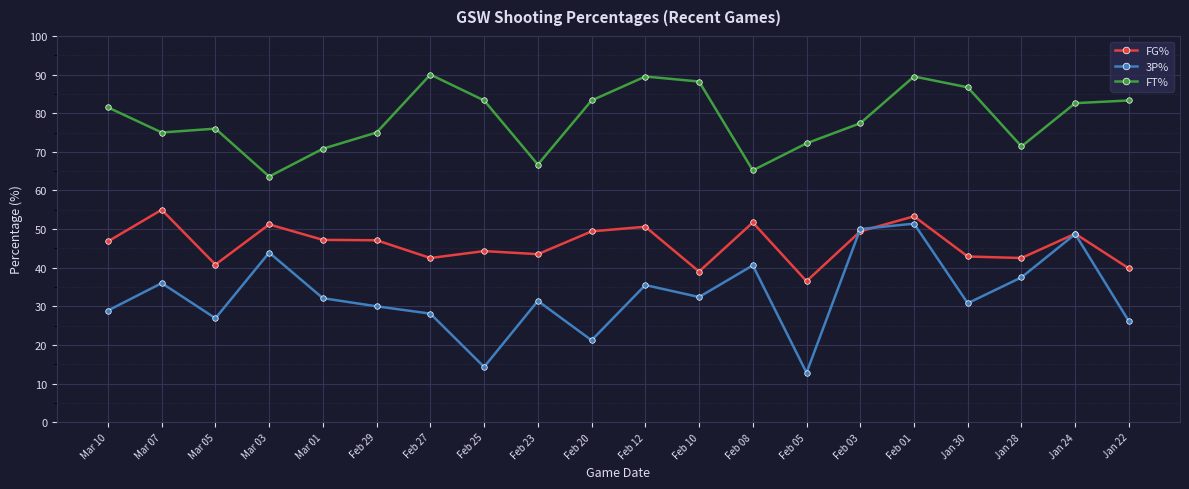

True or false: FT% and FG% intersect in this chart.

False